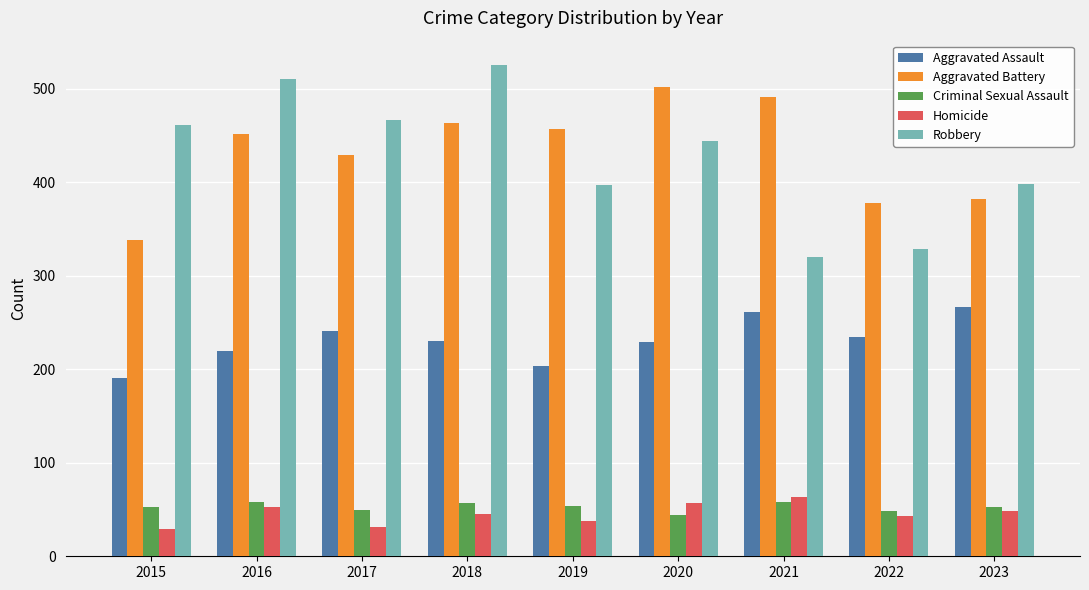

What is the smallest value displayed?

29